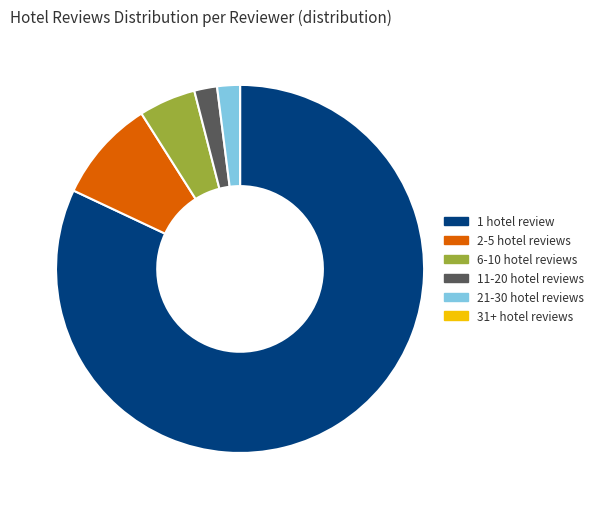

What is the largest slice in the pie chart?

1 hotel review